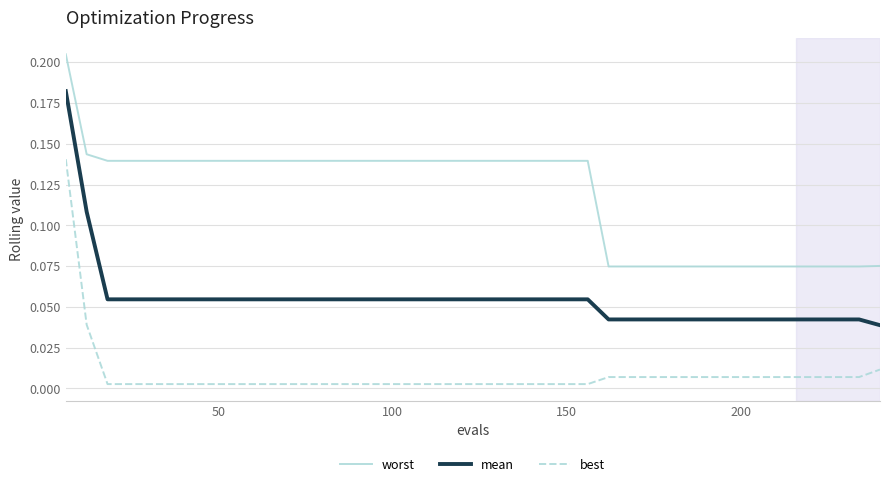

Rank the series by their average value, from lowest to highest.

best, mean, worst